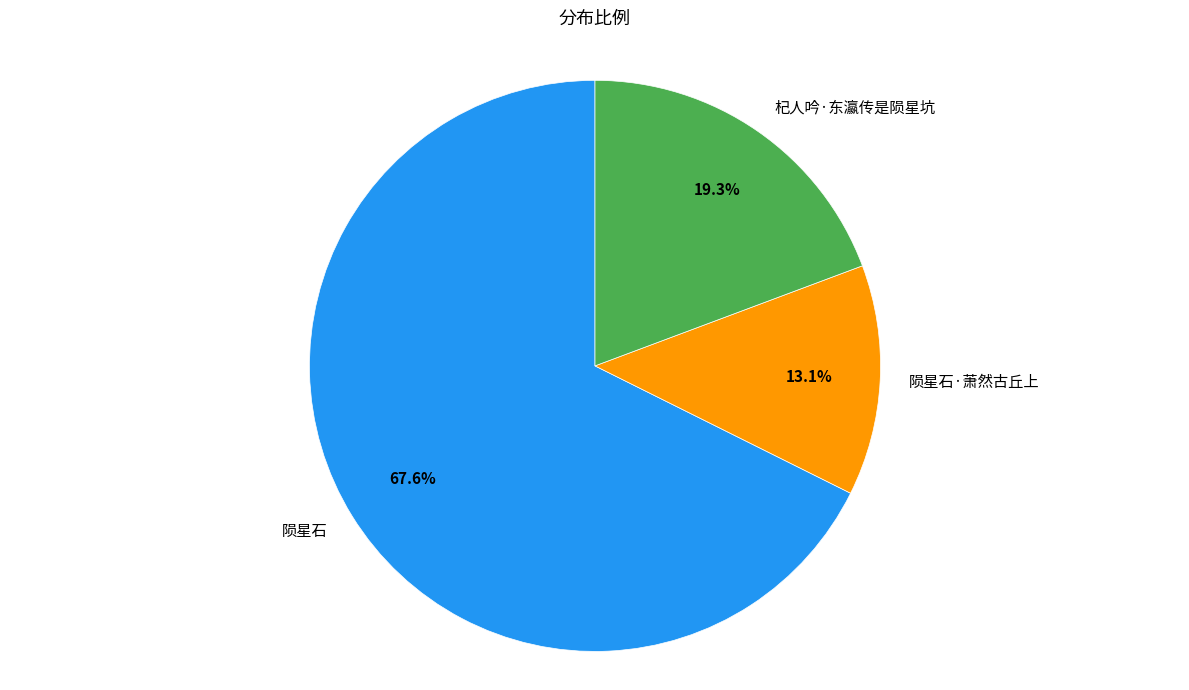

What is the majority slice?

陨星石